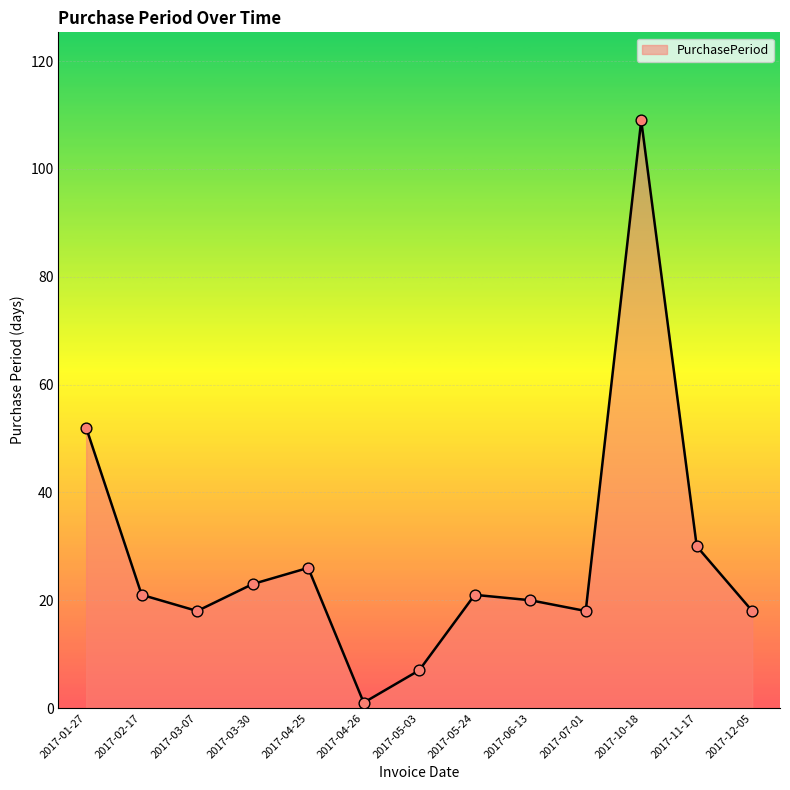

Approximately how many times larger is the value at 2017-11-17 compared to 2017-03-30?

1.3